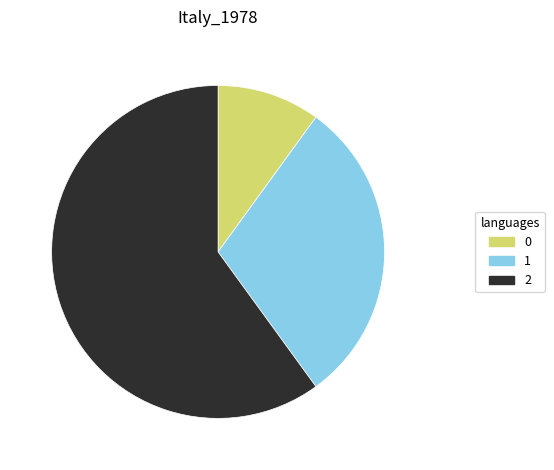

Rank the categories by value from highest to lowest.

2, 1, 0